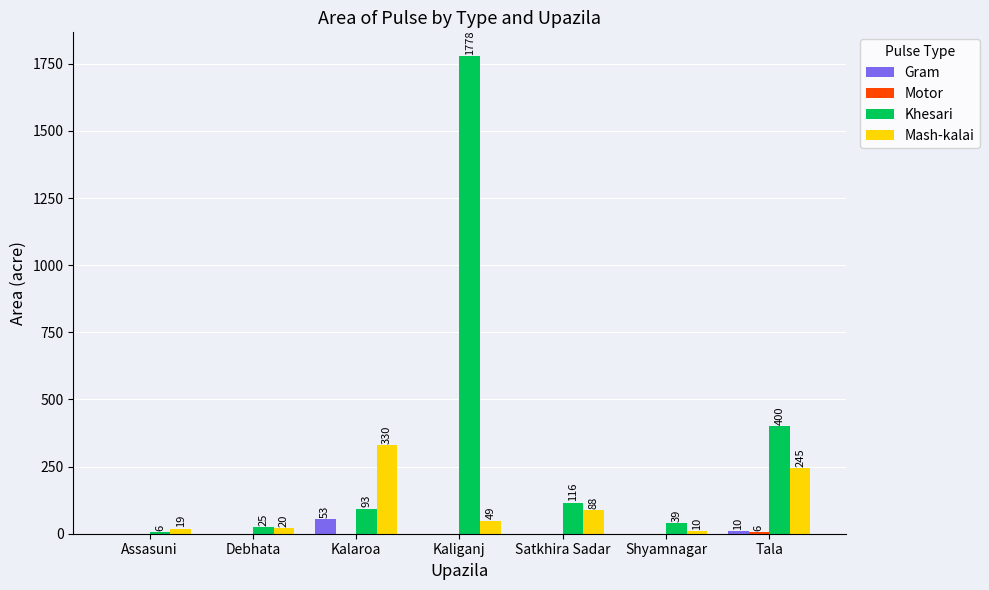

Read the Khesari value at Assasuni.

6